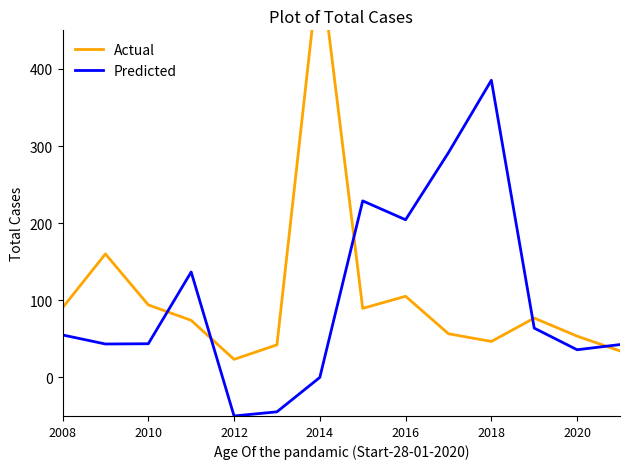

At which label does Predicted reach its peak?

2018